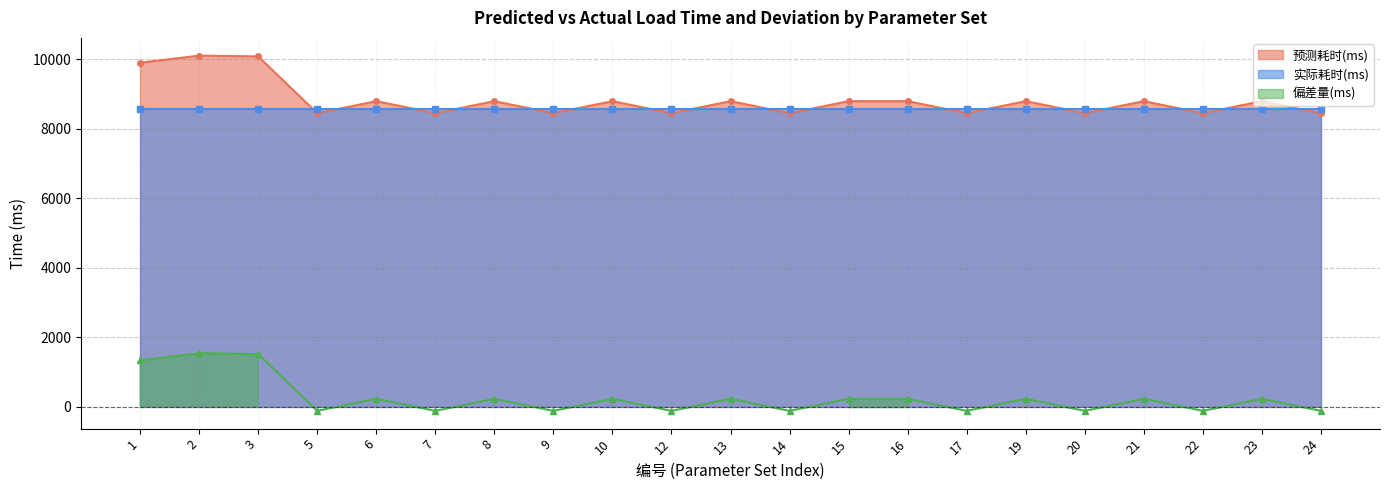

What is the approximate value of 偏差量(ms) at 9?

-121.0